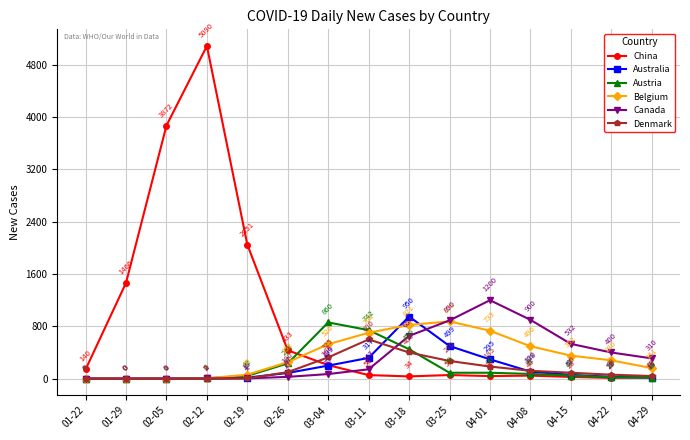

How many distinct data groups are displayed?

6